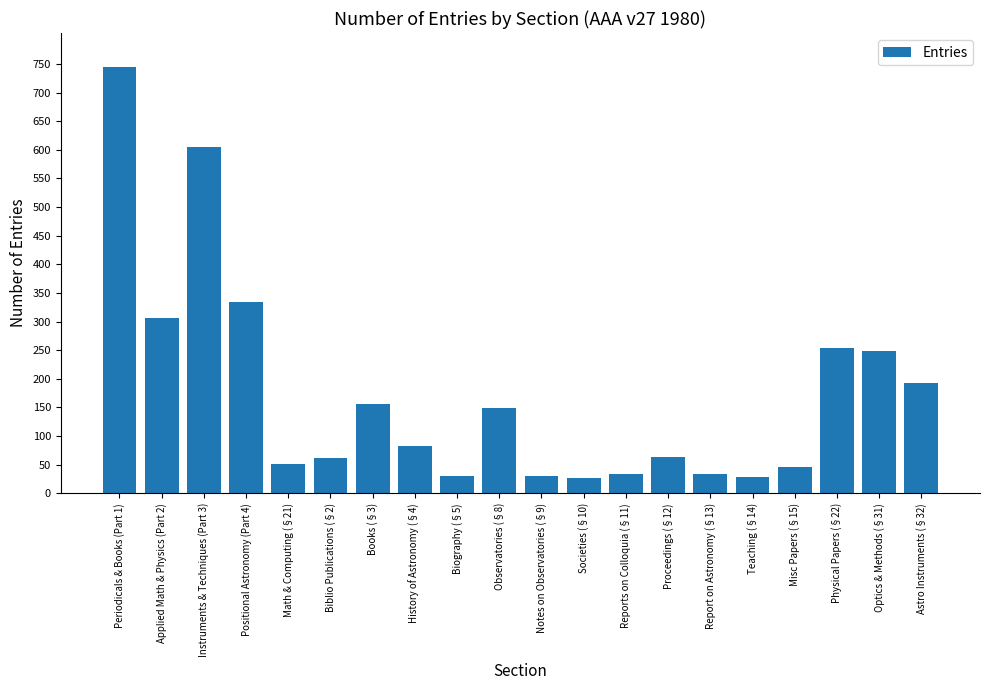

How many series are shown in this chart?

1